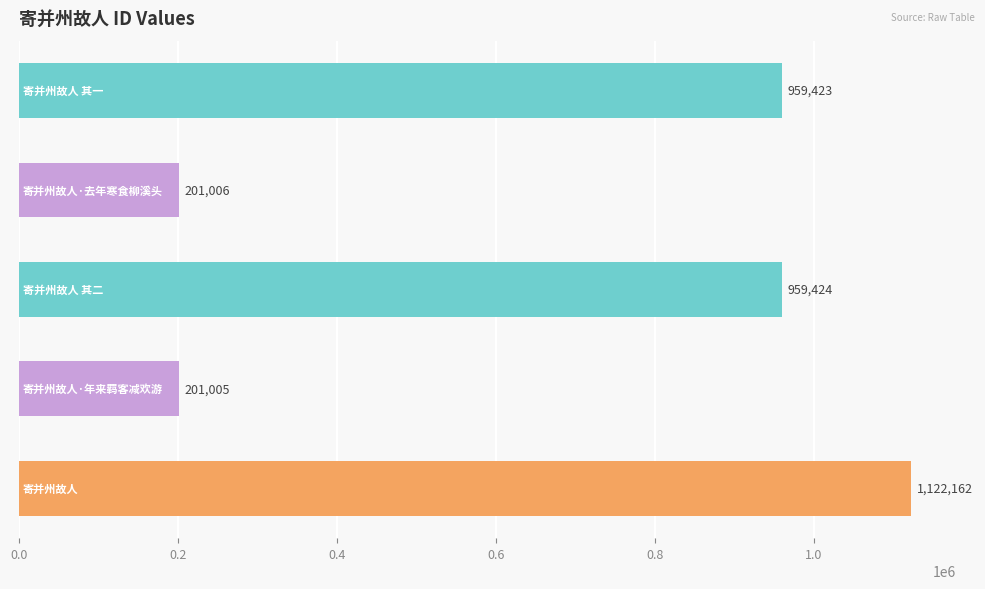

What is the average value?

688604